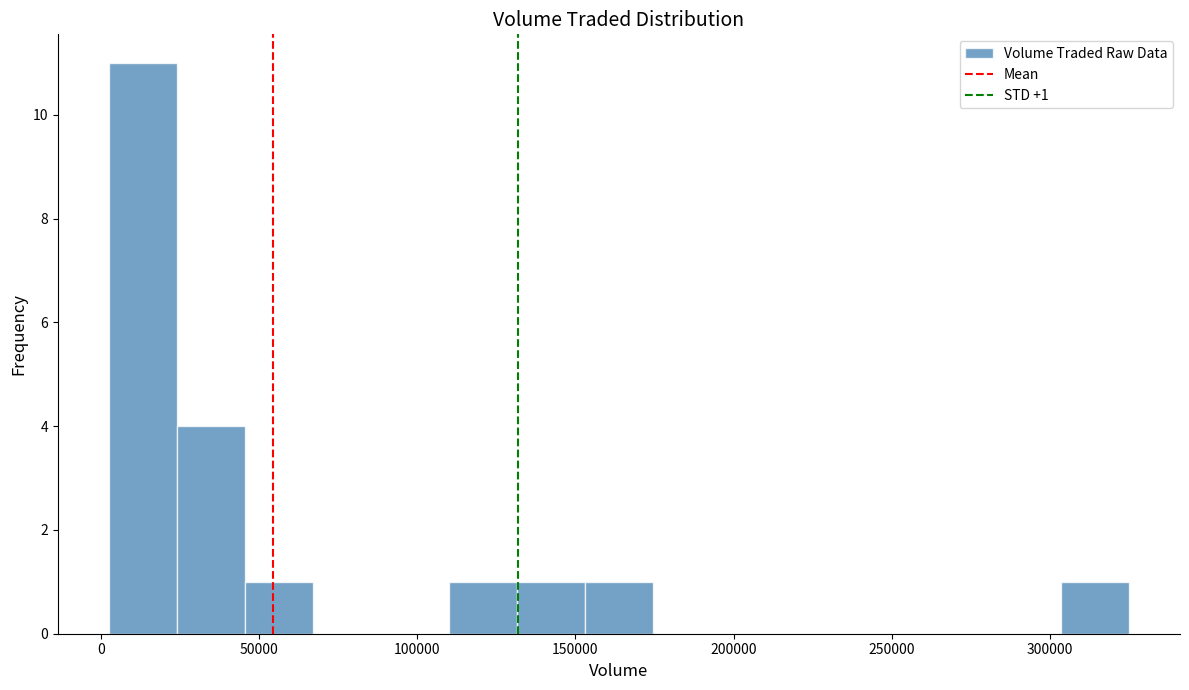

Which range on the x-axis has the tallest bar?

2500 to 24000